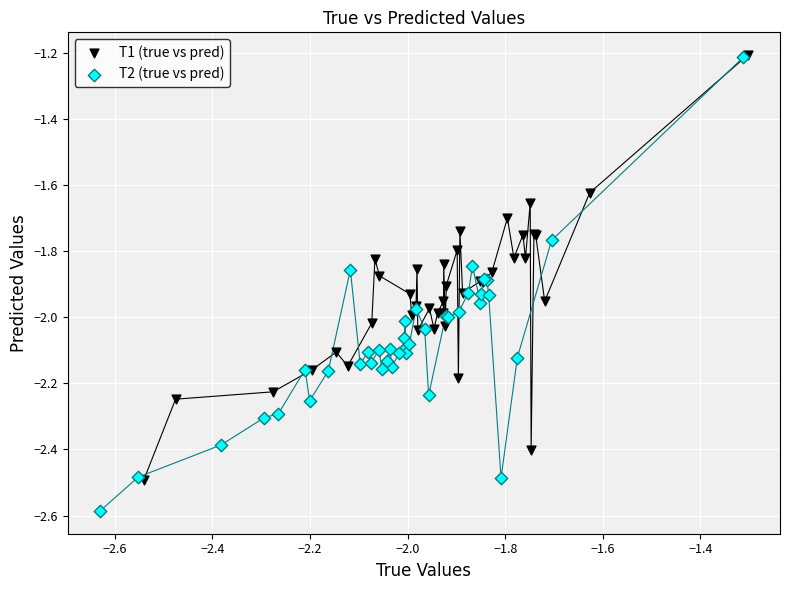

Which series reaches the minimum Y coordinate?

T2 (true vs pred)